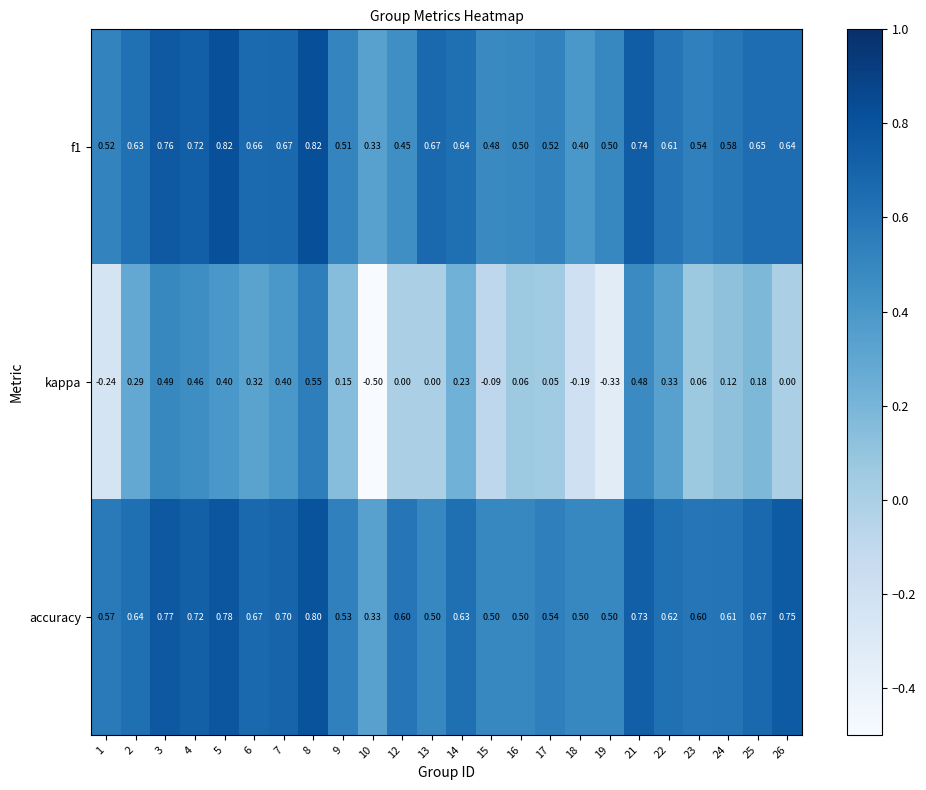

Which series has the widest spread of values?

kappa